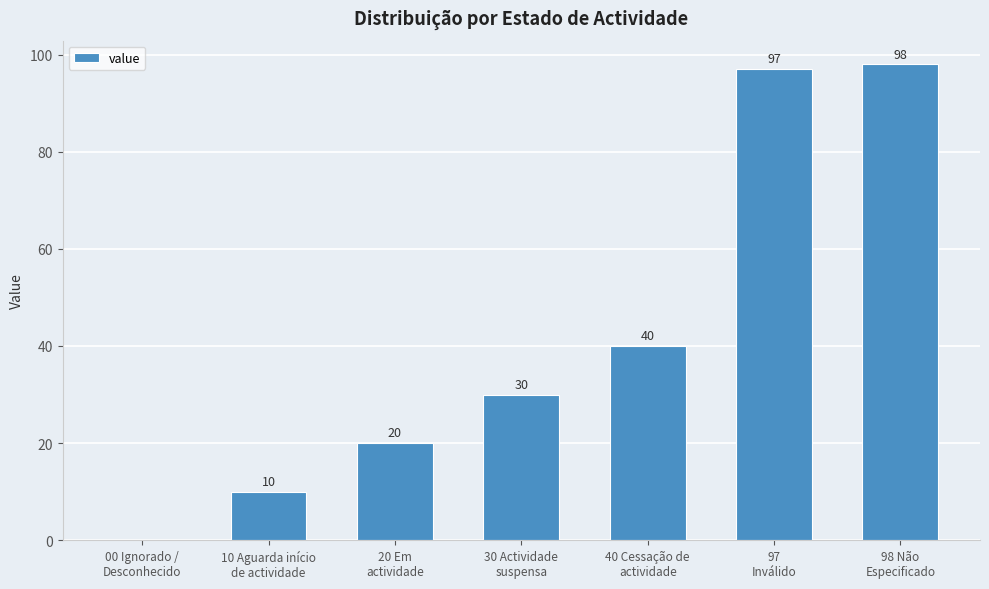

What is the change in value from 20 Em
actividade to 30 Actividade
suspensa?

+10